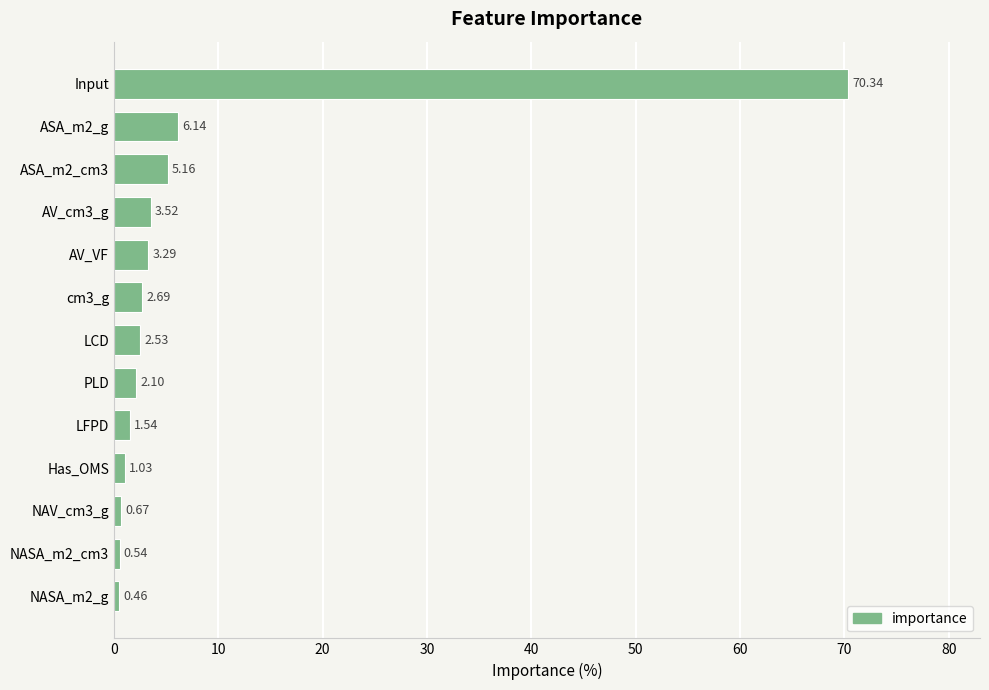

Are the bars grouped side by side (vs. stacked)?

No